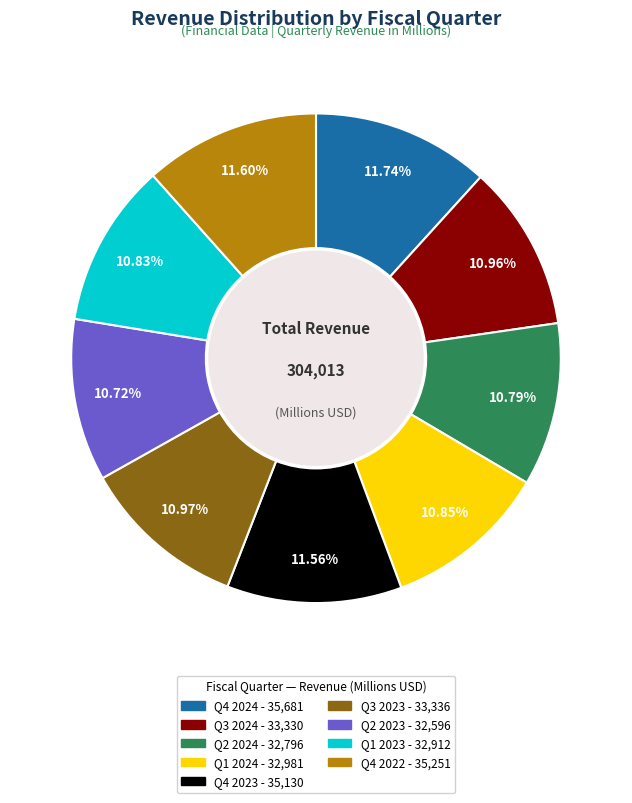

Is the sum of Q4 2024 and Q4 2023 greater than half?

No